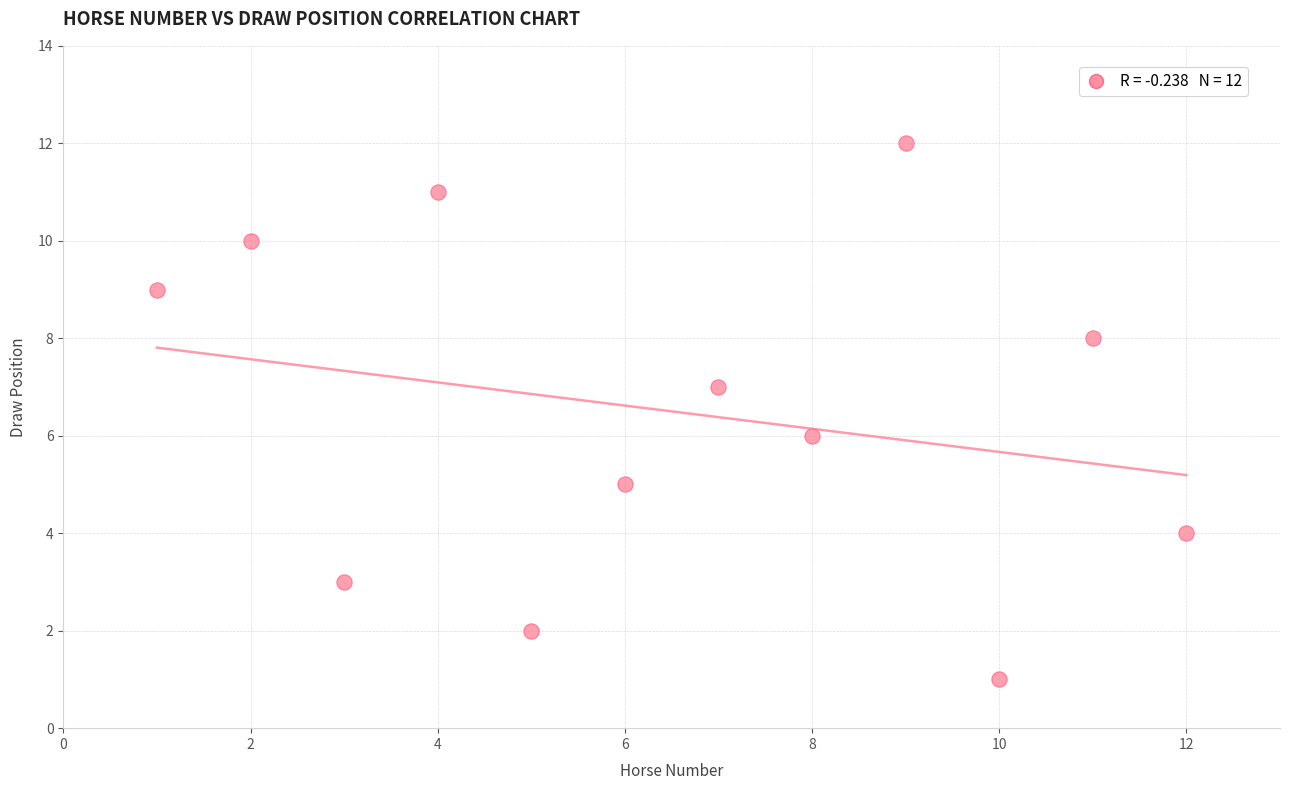

What is the range of X values (max minus min)?

11